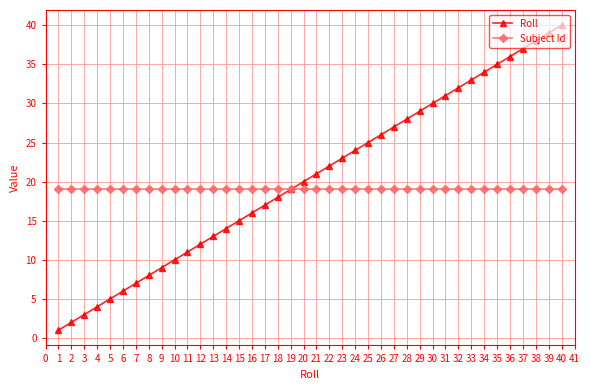

Count the number of data series in this chart.

2